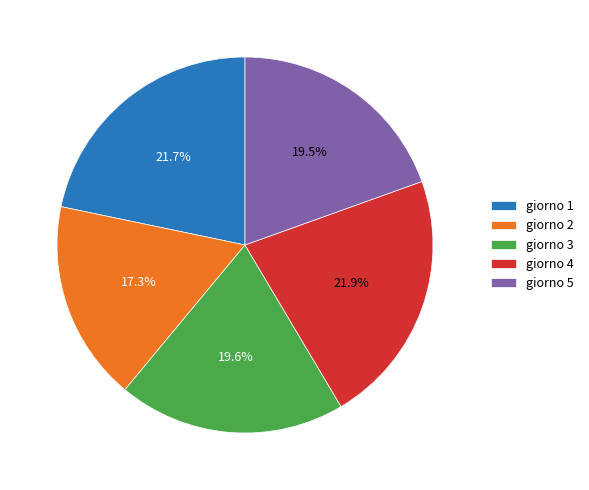

To the nearest percent, what is the difference between the largest and smallest slice percentages?

5%